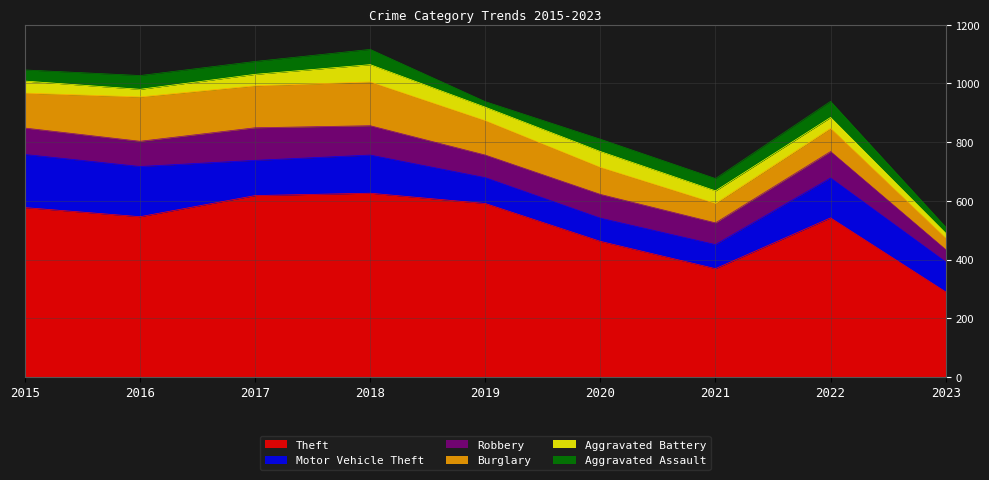

Reading left to right, extract all data points from this chart.

Theft: 2015=577	2016=546	2017=618	2018=626	2019=591	2020=462	2021=369	2022=542	2023=290
Motor Vehicle Theft: 2015=181	2016=171	2017=120	2018=130	2019=88	2020=79	2021=82	2022=136	2023=102
Robbery: 2015=90	2016=86	2017=111	2018=100	2019=77	2020=81	2021=74	2022=90	2023=42
Burglary: 2015=119	2016=151	2017=143	2018=149	2019=117	2020=92	2021=66	2022=79	2023=39
Aggravated Battery: 2015=41	2016=26	2017=39	2018=59	2019=46	2020=54	2021=43	2022=37	2023=17
Aggravated Assault: 2015=38	2016=47	2017=44	2018=52	2019=19	2020=42	2021=42	2022=55	2023=21